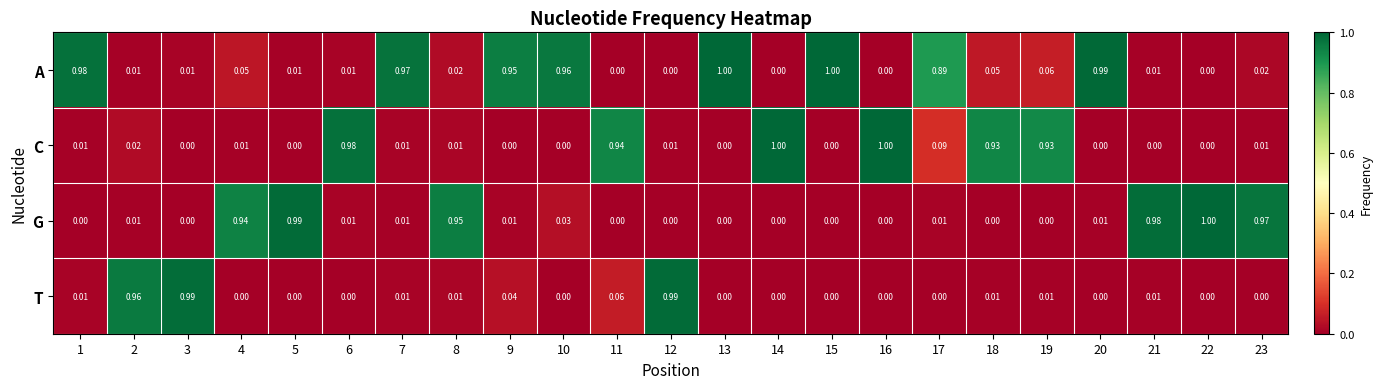

Is the value of C at 16 greater than the value of A at 18?

Yes